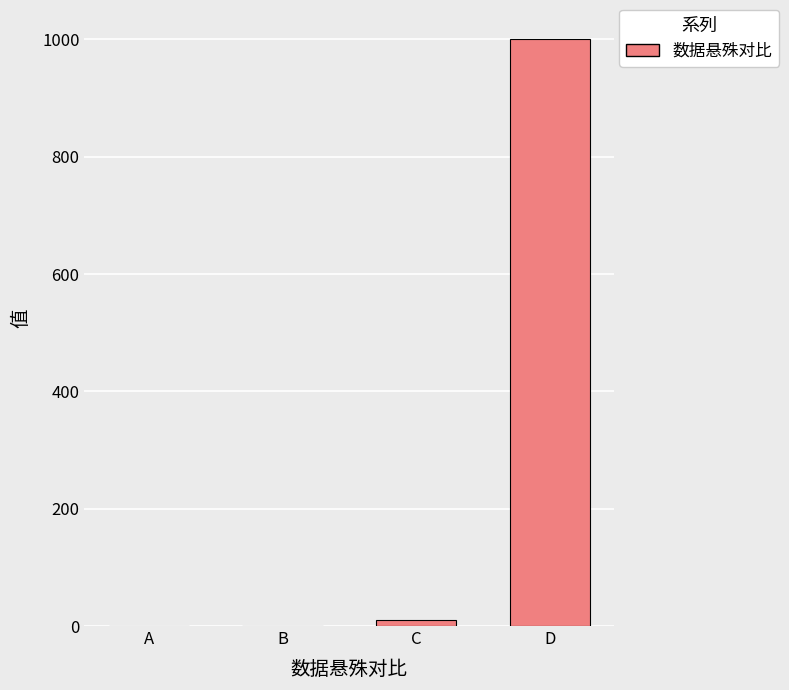

What is the sum of all values?

1010.1